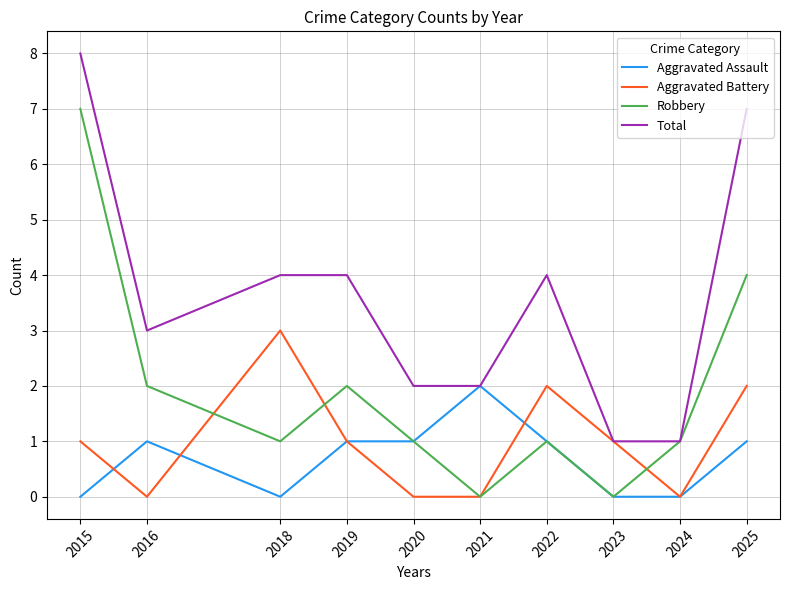

How many categories are shown in the chart?

10